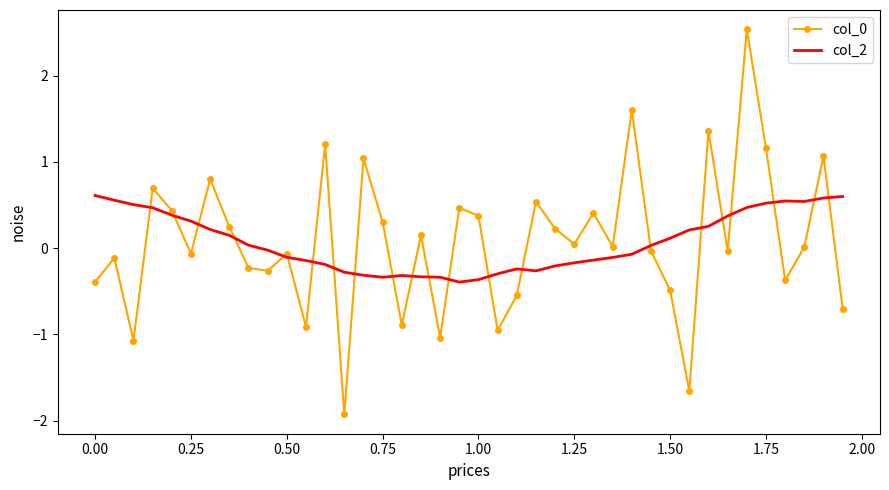

What is the lowest value of the col_0 series?

-1.9